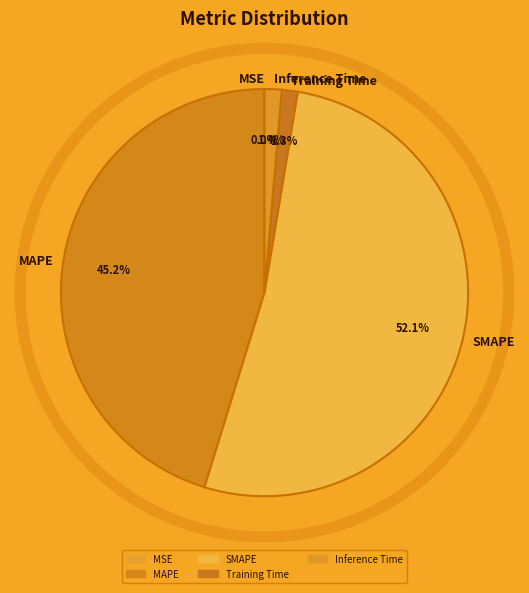

Is there any slice that represents more than half of the pie?

Yes